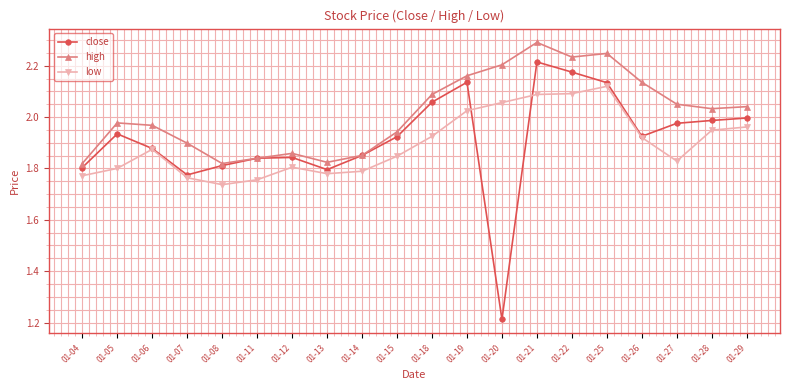

Rank the series by their average value, from lowest to highest.

low, close, high